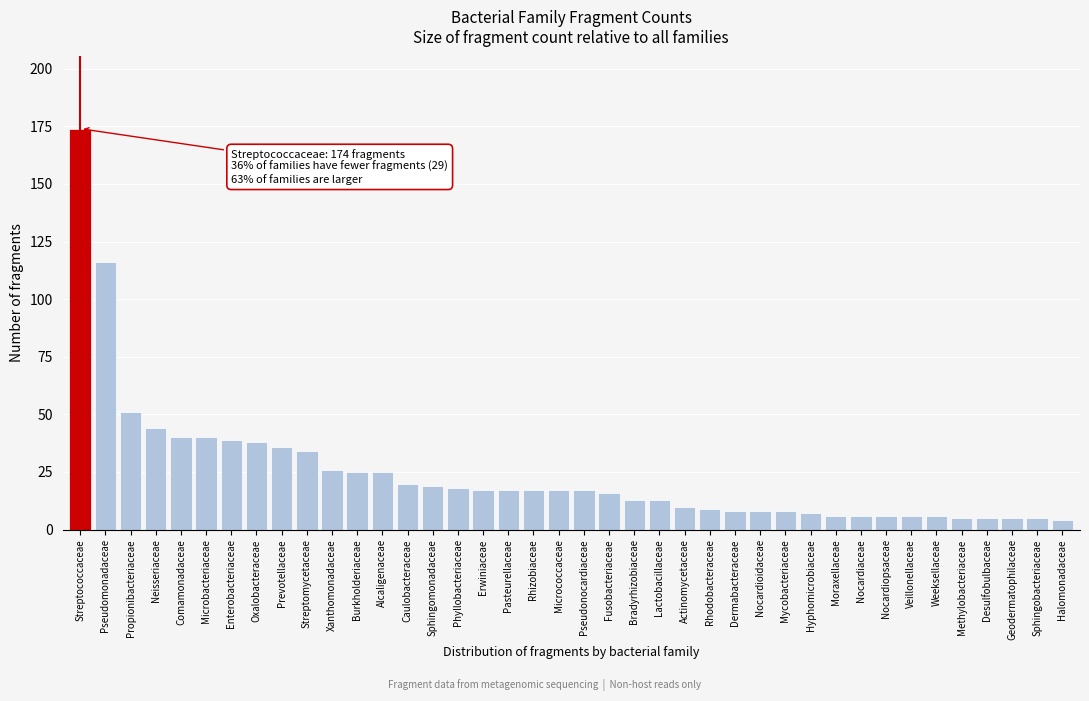

What is the sum of all values?

976